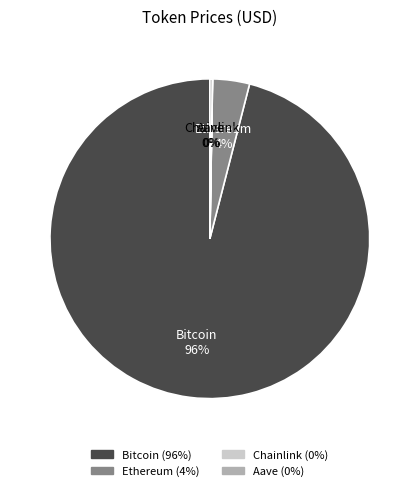

To the nearest percent, what is the average slice percentage?

25%